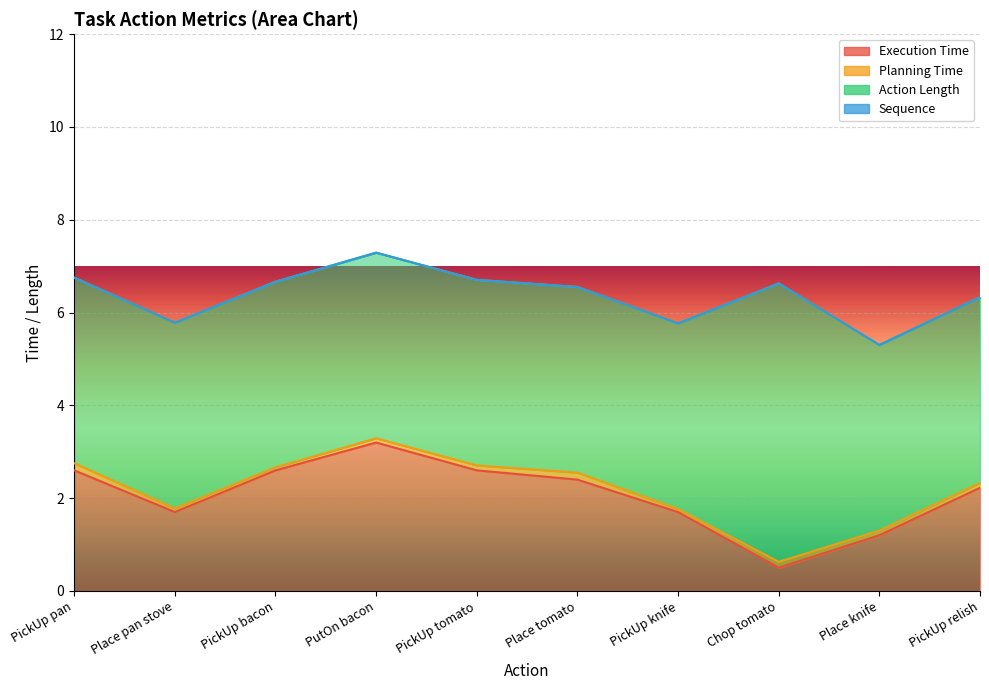

At which category does execution_time reach its first local valley?

Place pan stove